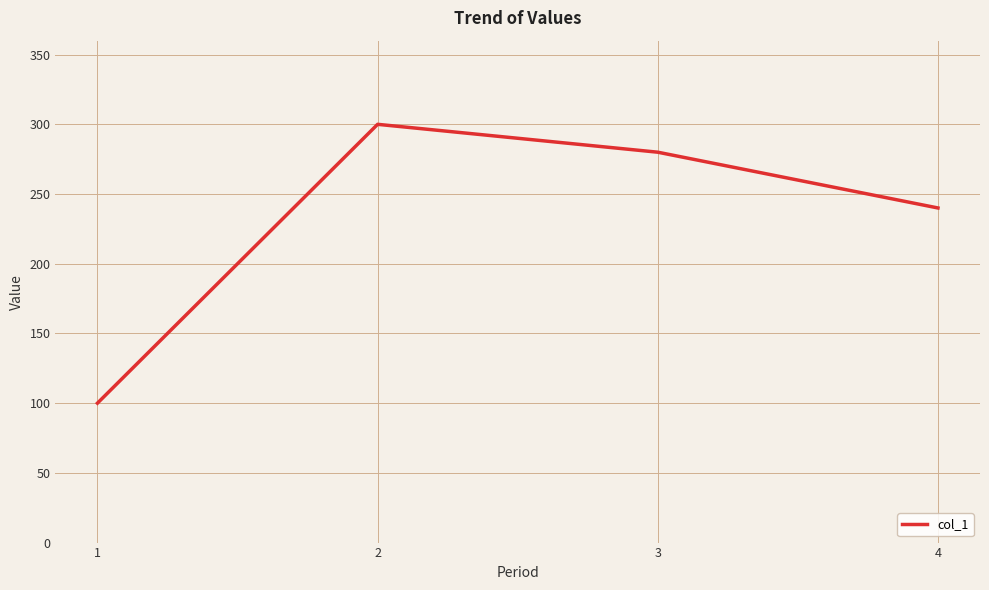

How many lines are shown in the chart?

1